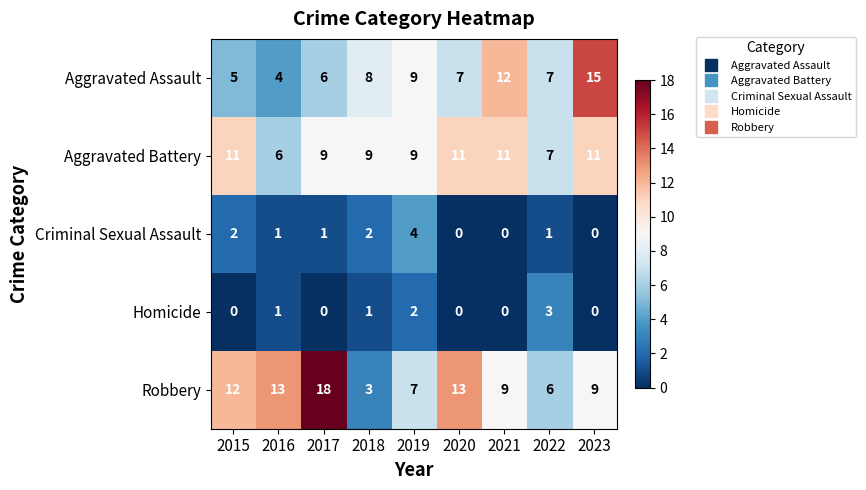

Count the number of categories in the chart.

9